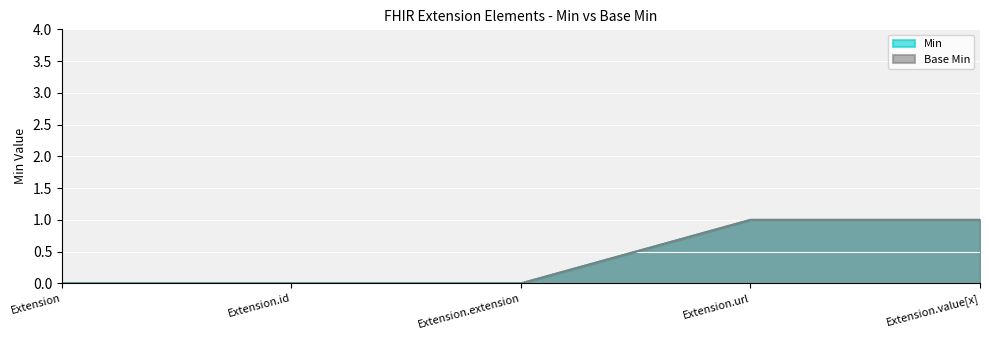

True or false: Min and Base Min cross at least once.

False